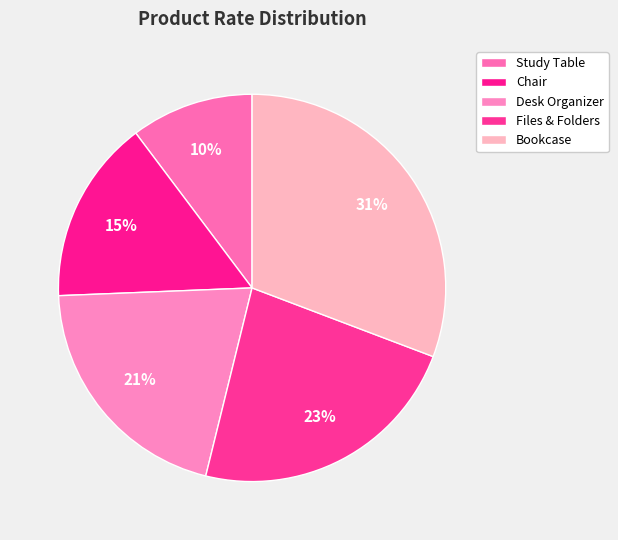

How many segments does this pie chart have?

5